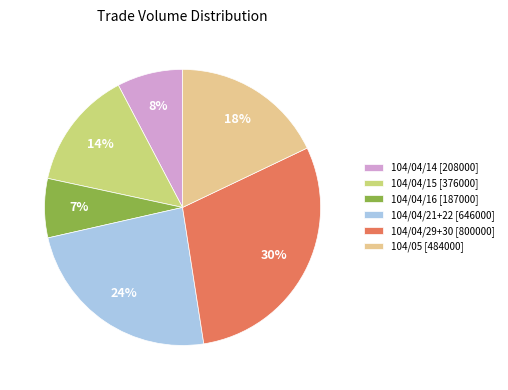

How many segments does this pie chart have?

6